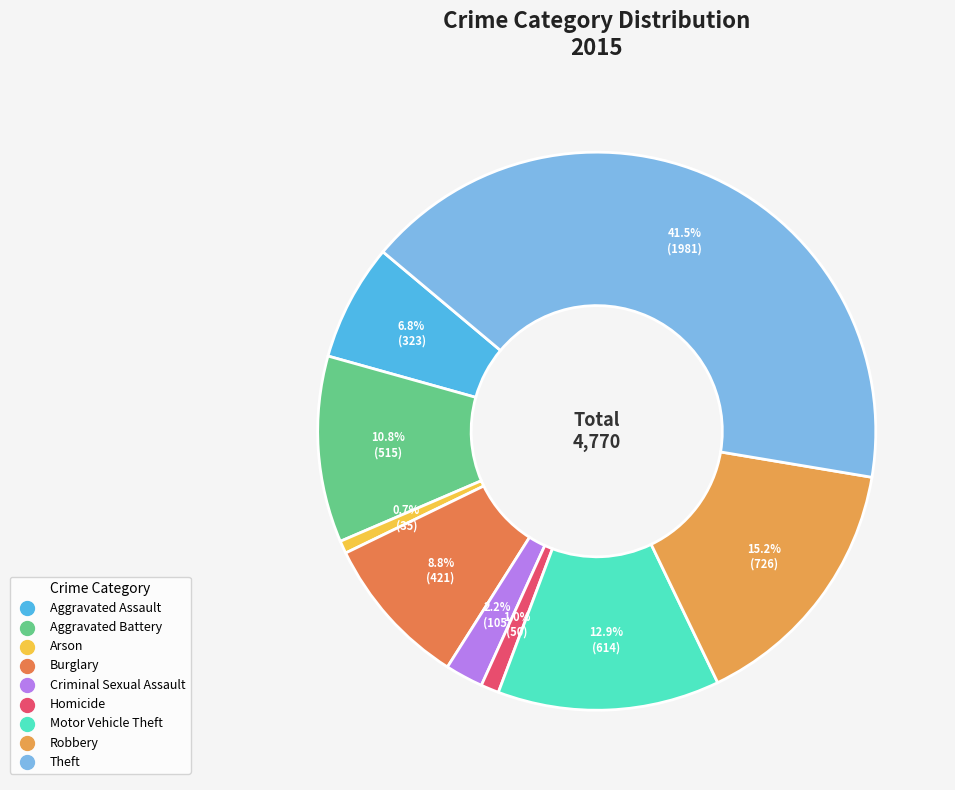

Which slice is the largest?

Theft